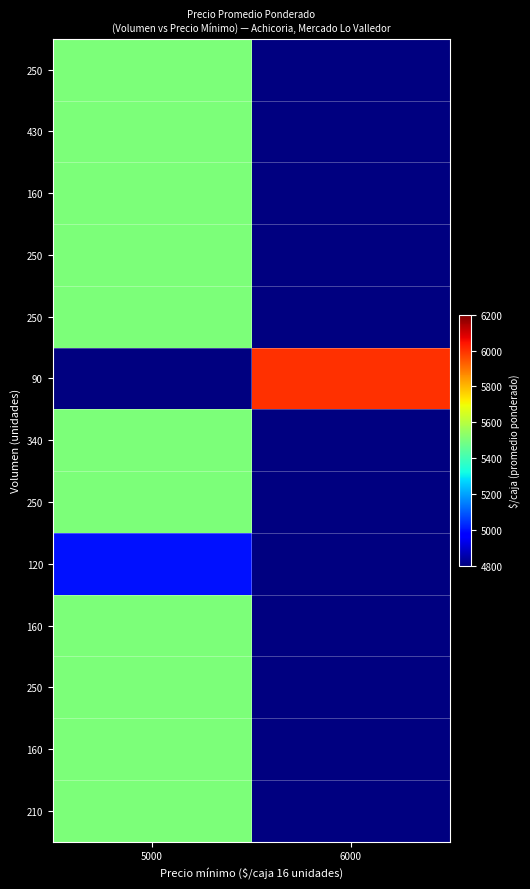

At how many categories does at least one series exceed 5210?

2